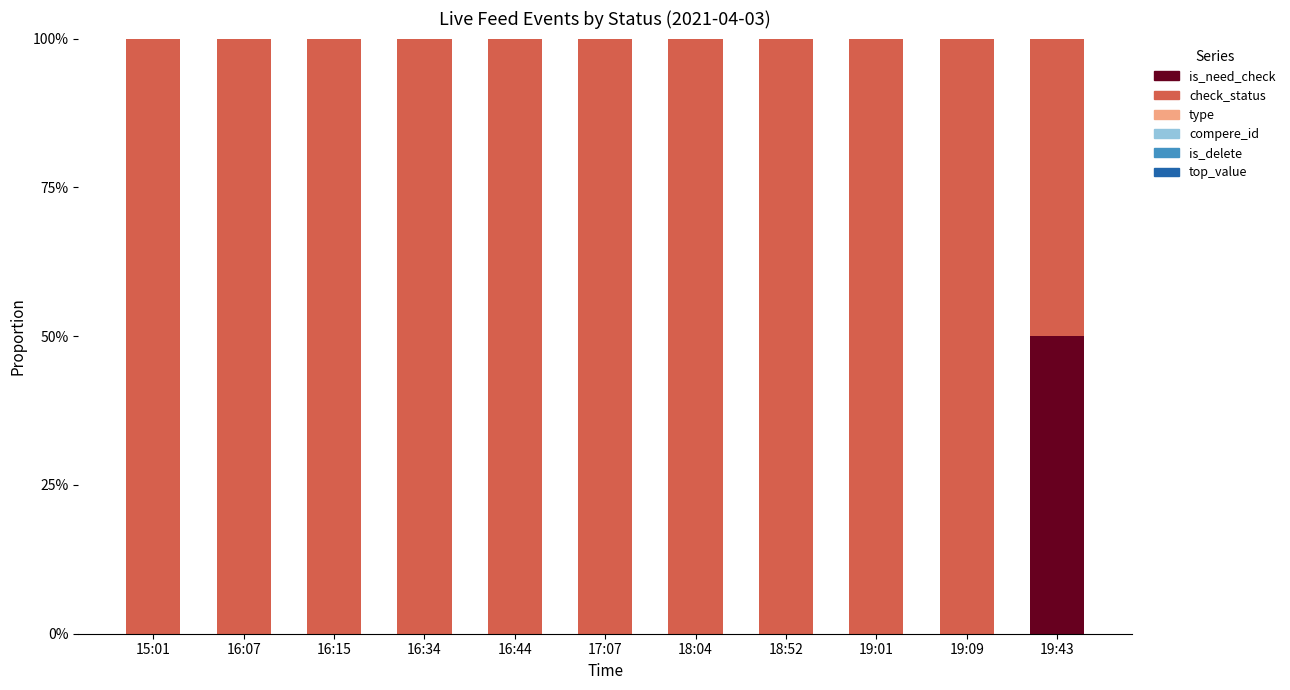

Are the bars horizontal?

No